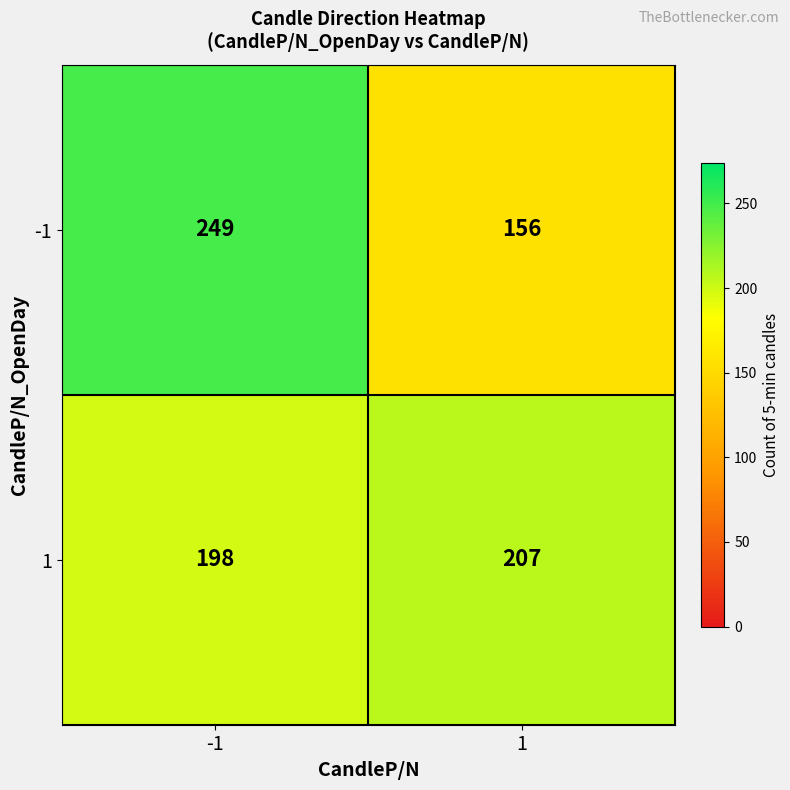

What is the minimum value for -1?

156